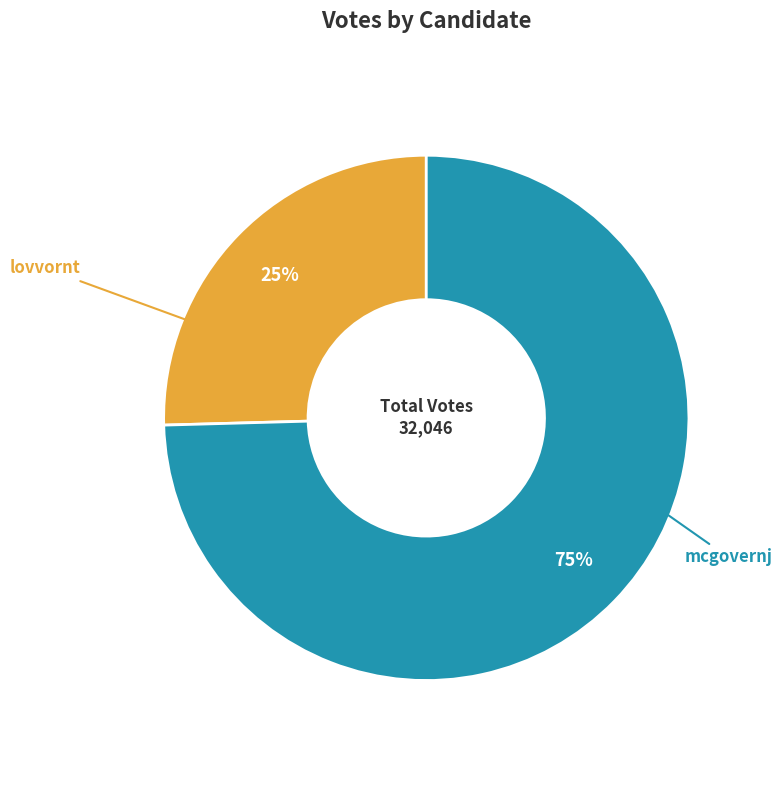

Count the number of slices in the pie.

2